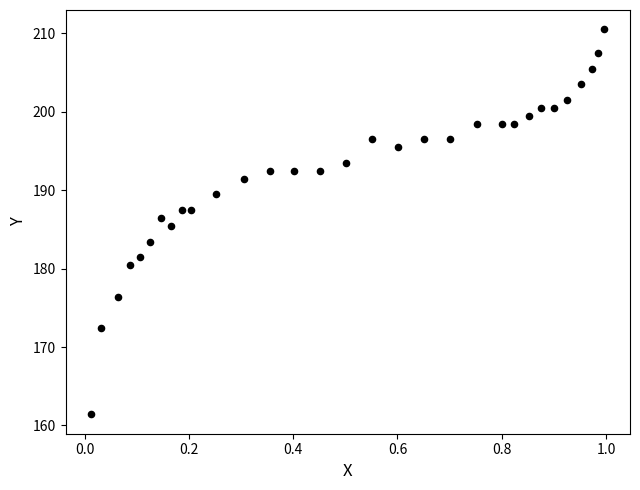

What is the range of X values (max minus min)?

1.0